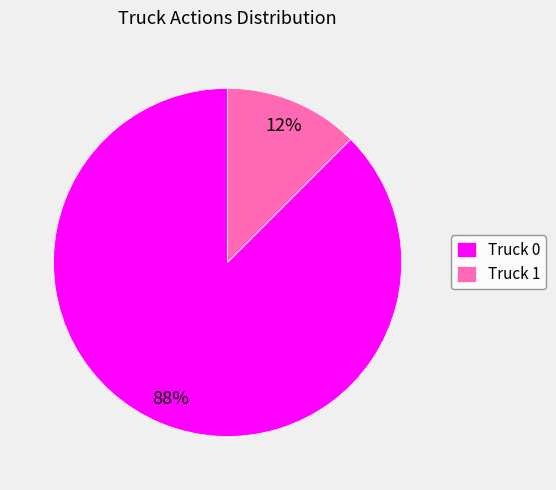

Count the number of slices in the pie.

2